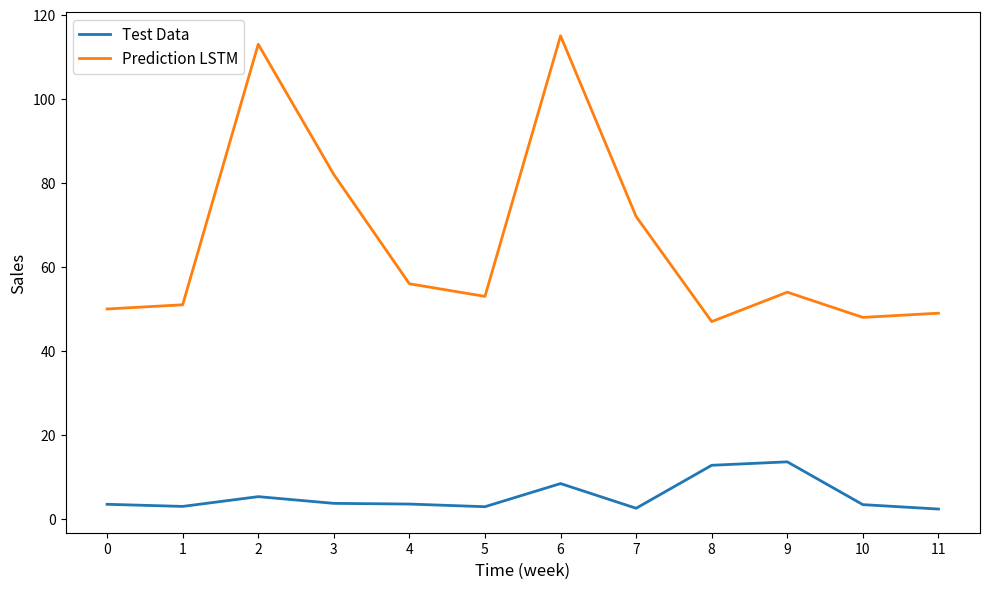

What is the minimum value for Prediction LSTM?

47.0